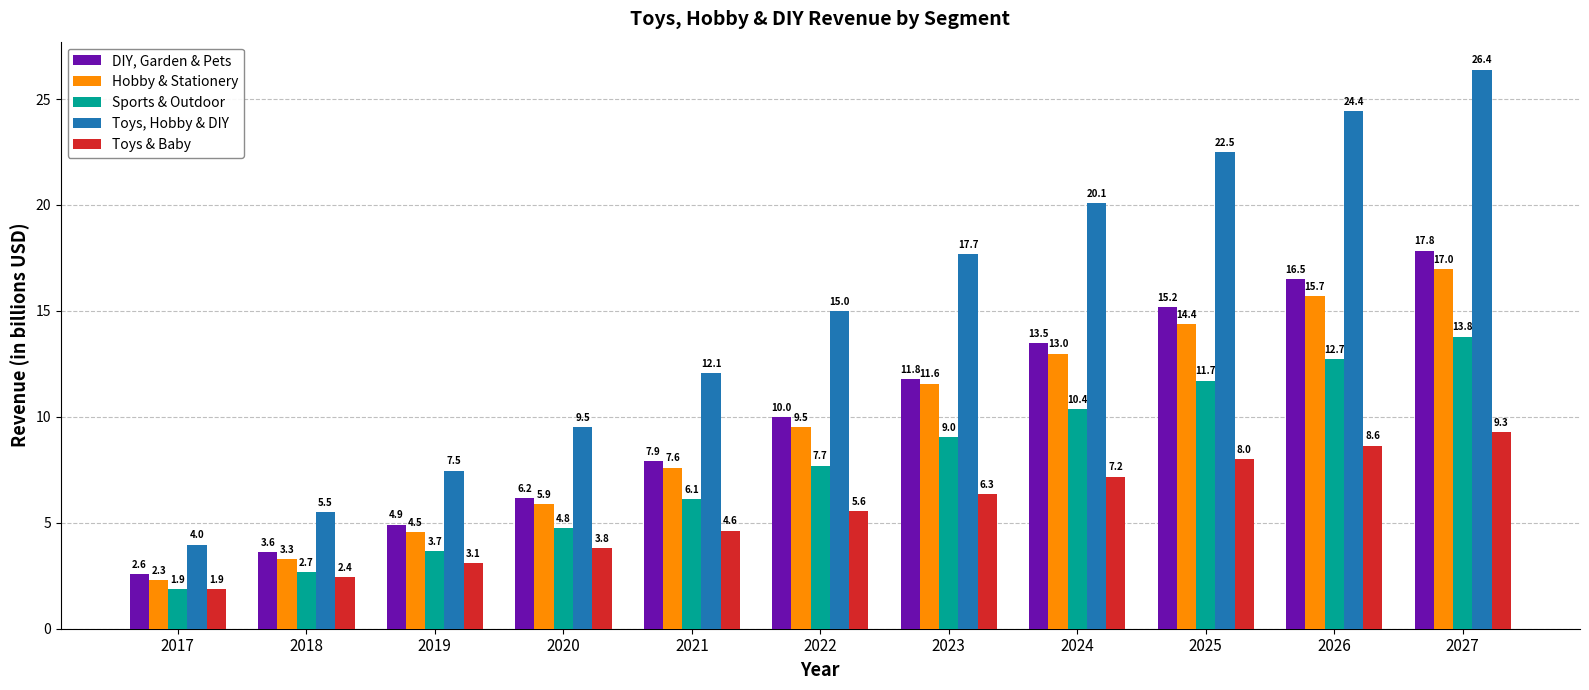

The Sports & Outdoor series shows 13.8 at 2027. True or false?

True